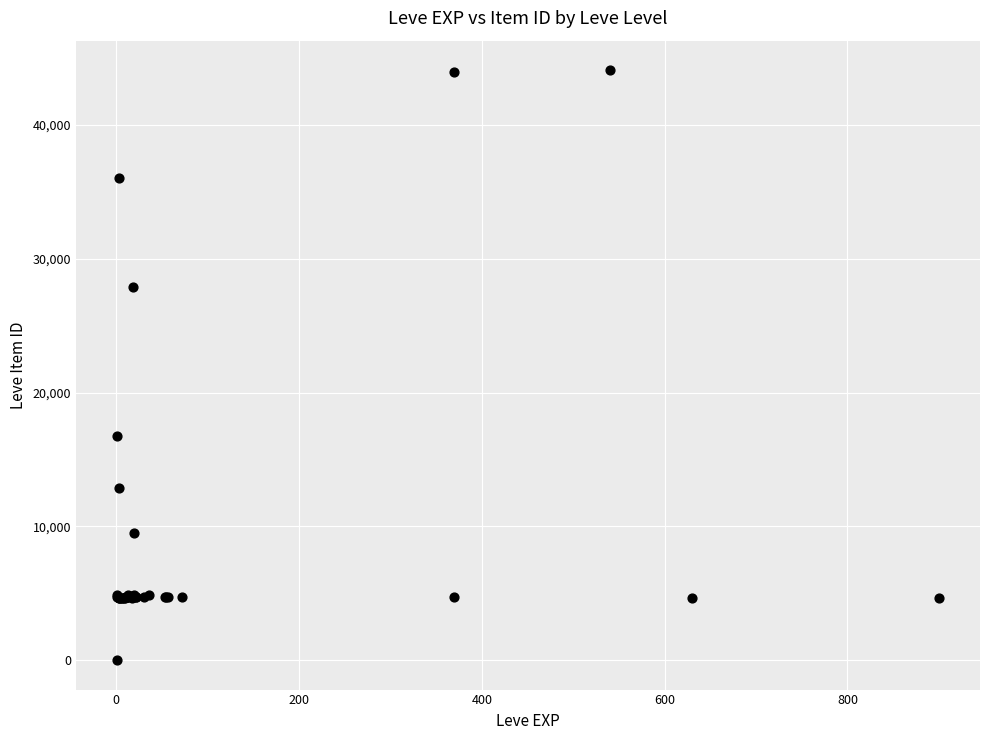

What Y value in the scatter plot is closest to 22050?

16734